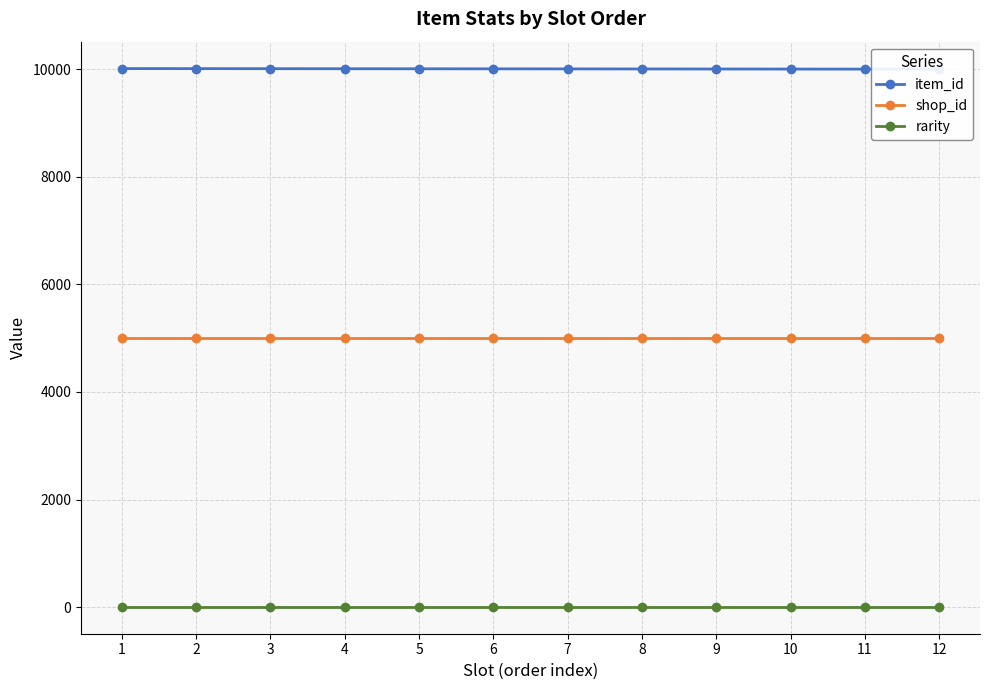

True or false: item_id and rarity intersect in this chart.

False